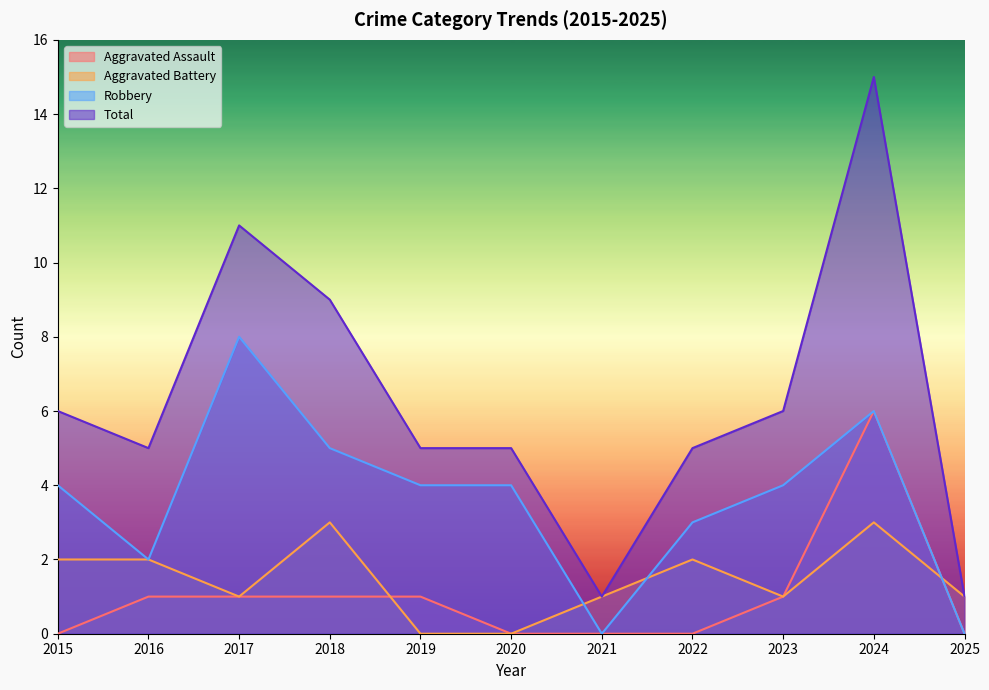

Reading left to right, extract all data points from this chart.

Aggravated Assault: 2015=0	2016=1	2017=1	2018=1	2019=1	2020=0	2021=0	2022=0	2023=1	2024=6	2025=0
Aggravated Battery: 2015=2	2016=2	2017=1	2018=3	2019=0	2020=0	2021=1	2022=2	2023=1	2024=3	2025=1
Robbery: 2015=4	2016=2	2017=8	2018=5	2019=4	2020=4	2021=0	2022=3	2023=4	2024=6	2025=0
Total: 2015=6	2016=5	2017=11	2018=9	2019=5	2020=5	2021=1	2022=5	2023=6	2024=15	2025=1